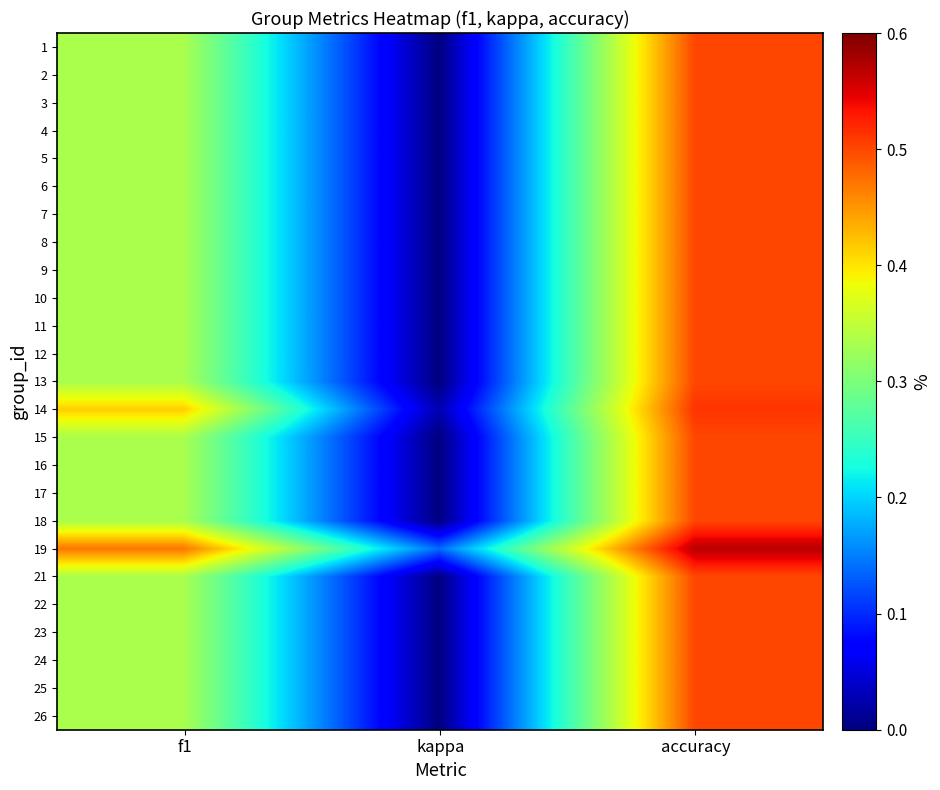

What is the greatest value displayed?

0.6